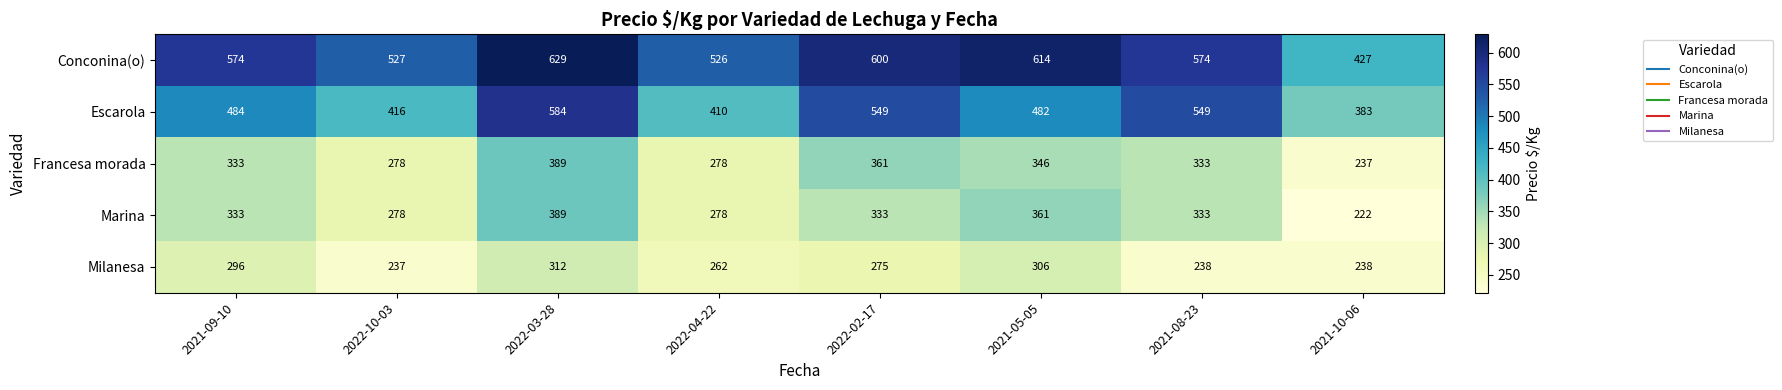

What is the highest value of the Milanesa series?

312